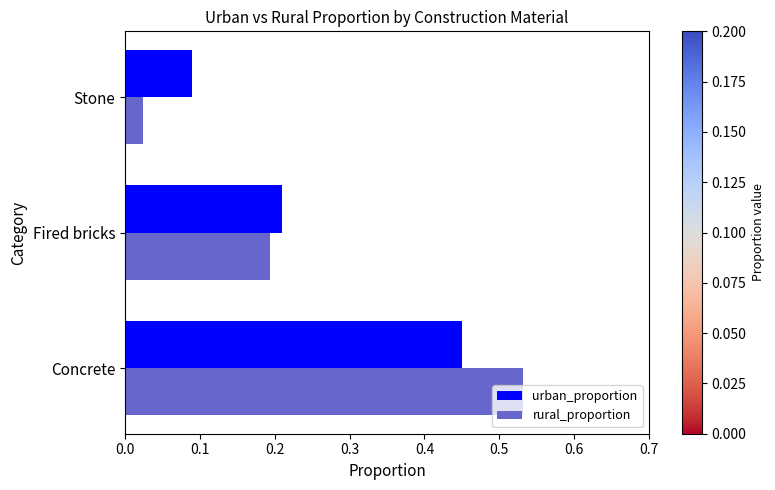

What is the average value of the rural_proportion series?

0.3